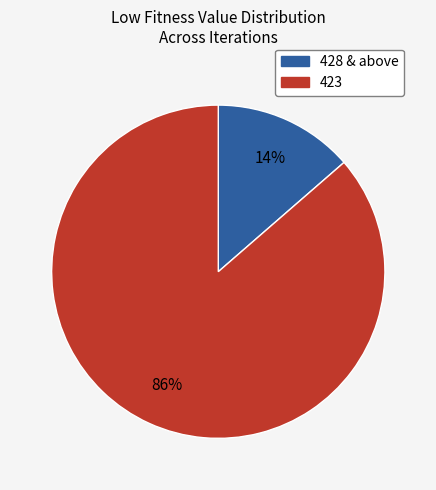

Count the number of slices in the pie.

2